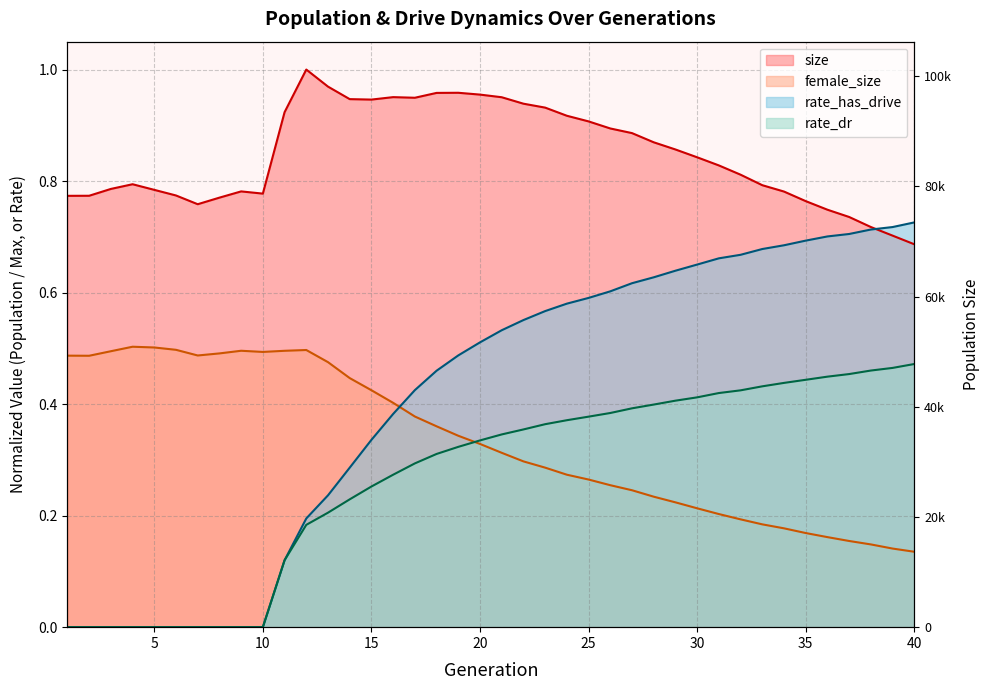

Rank the categories by size value from lowest to highest.

40, 39, 38, 37, 36, 7, 35, 8, 1, 2, 6, 10, 34, 9, 5, 3, 33, 4, 32, 31, 30, 29, 28, 27, 26, 25, 24, 11, 23, 22, 15, 14, 17, 21, 16, 20, 18, 19, 13, 12